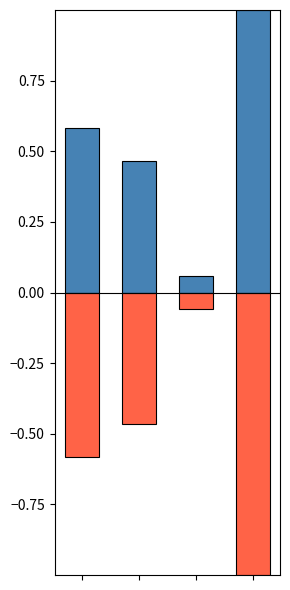

How many data points does each series have?

4